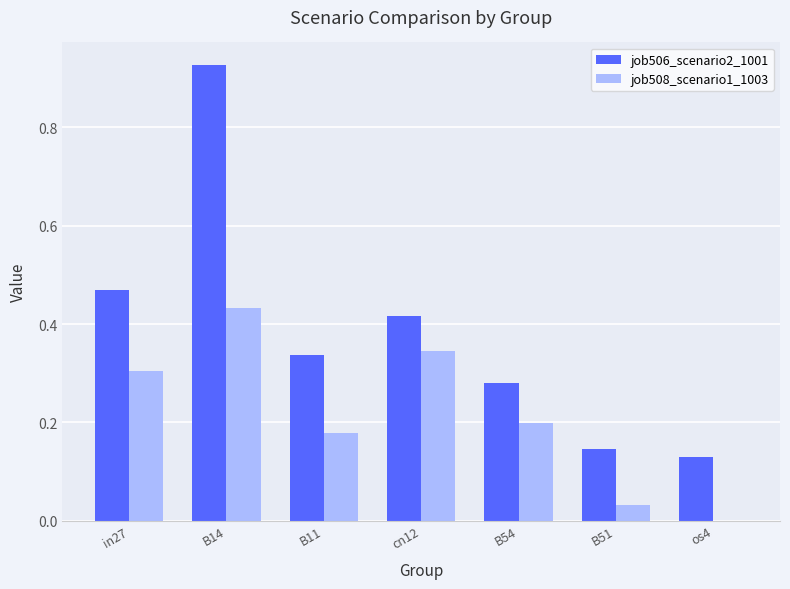

Which series changed the most between B11 and B51?

job506_scenario2_1001